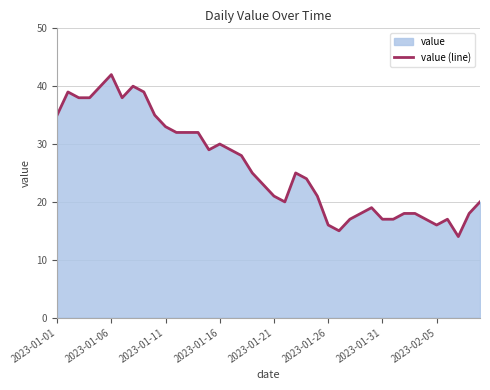

What is the approximate value at 2023-01-16?

30